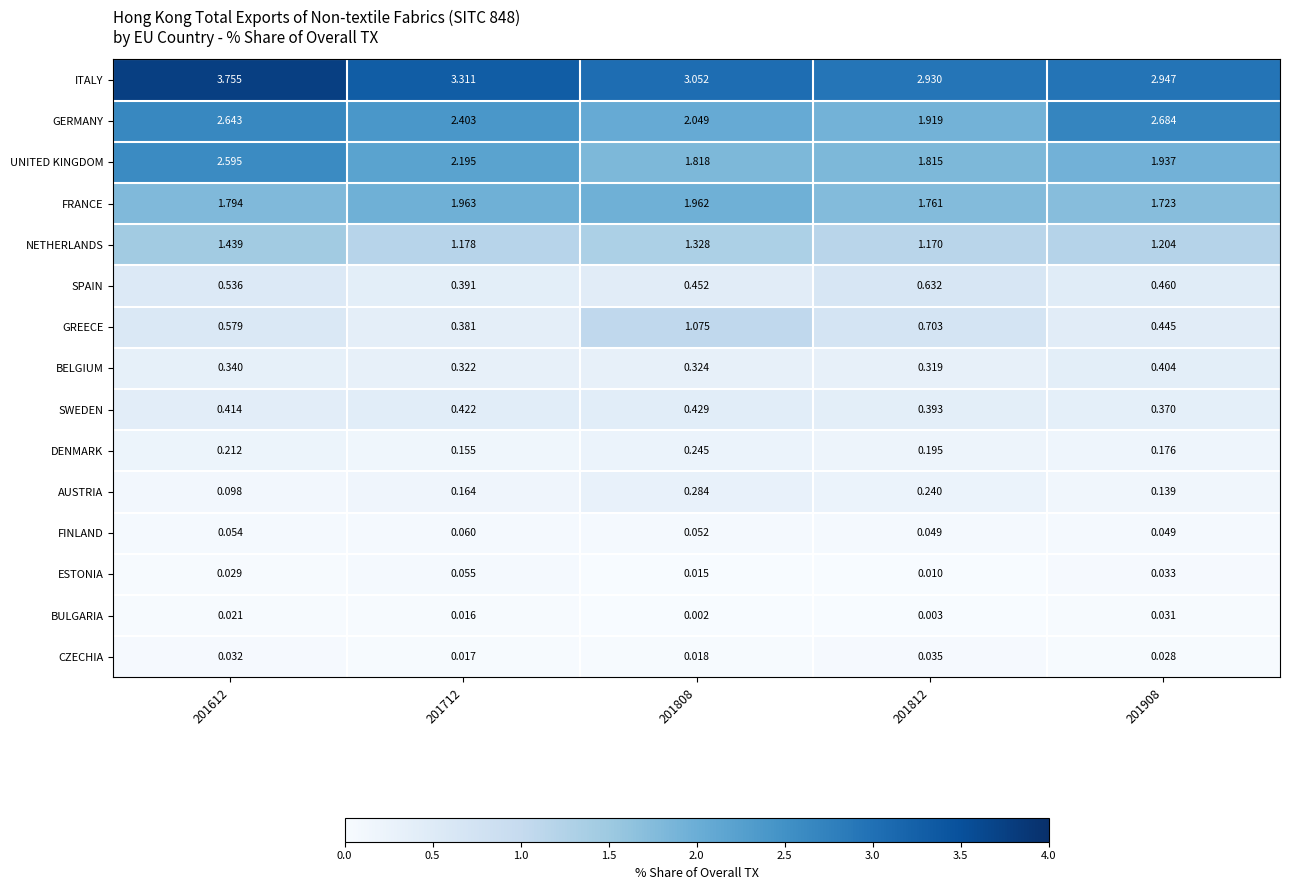

Between 201612 and 201812, which series saw the biggest shift?

ITALY